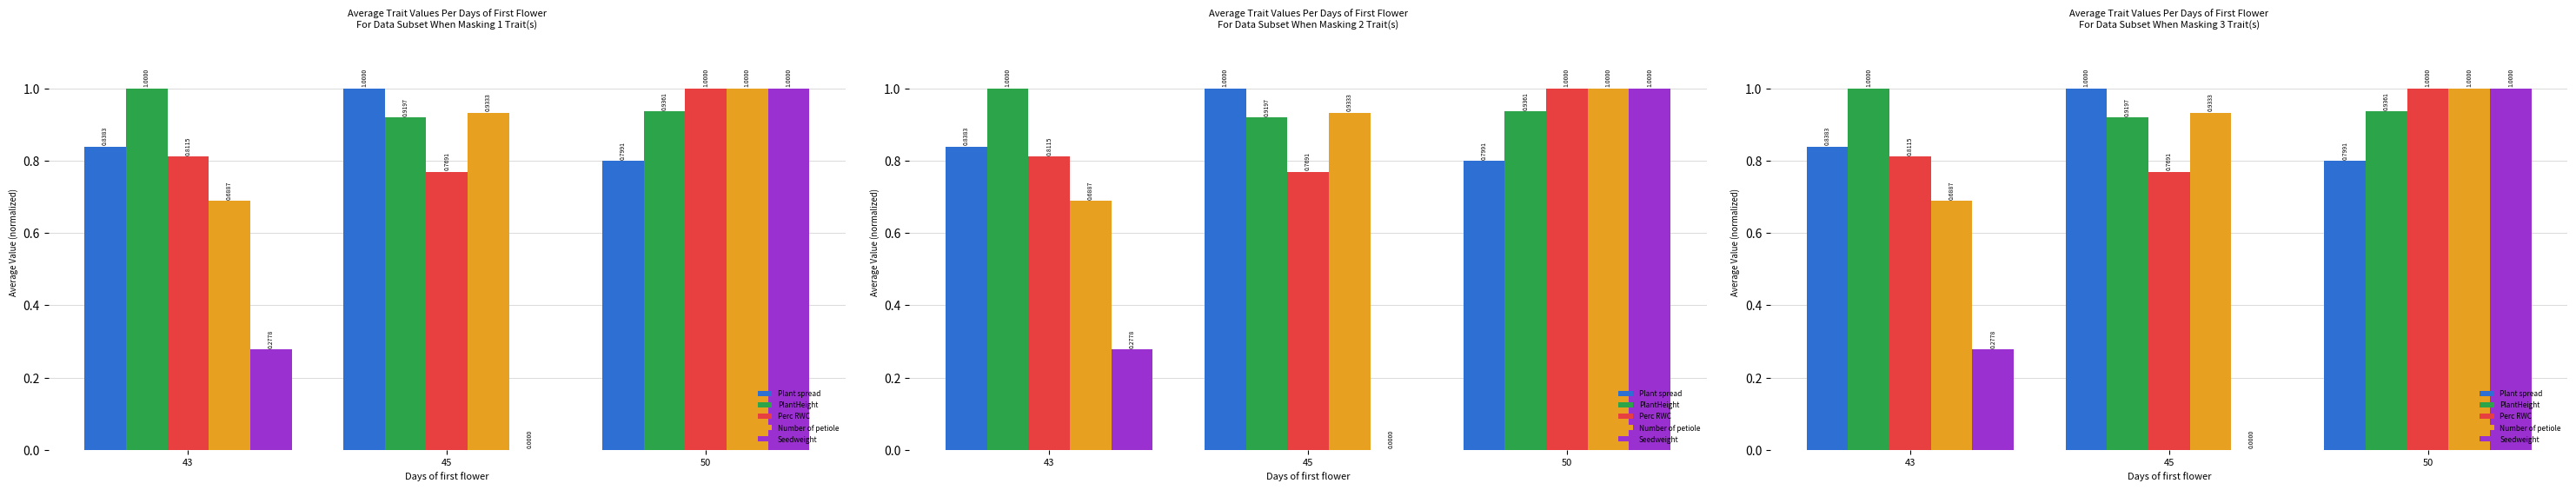

How many bars are there in total?

15